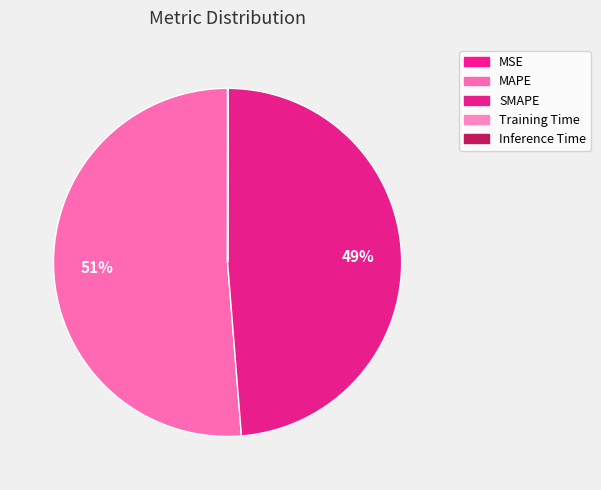

How many slices are in this pie chart?

5